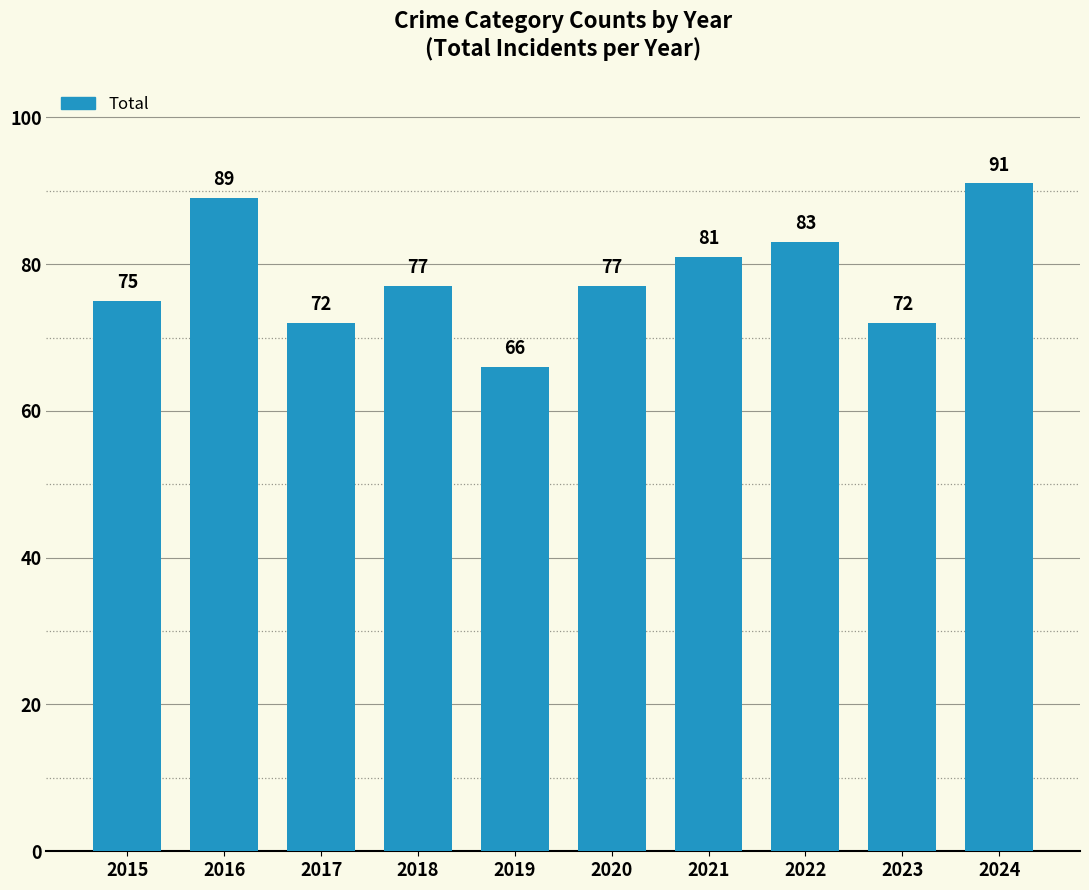

What is the approximate value at 2022, to the nearest 10?

80